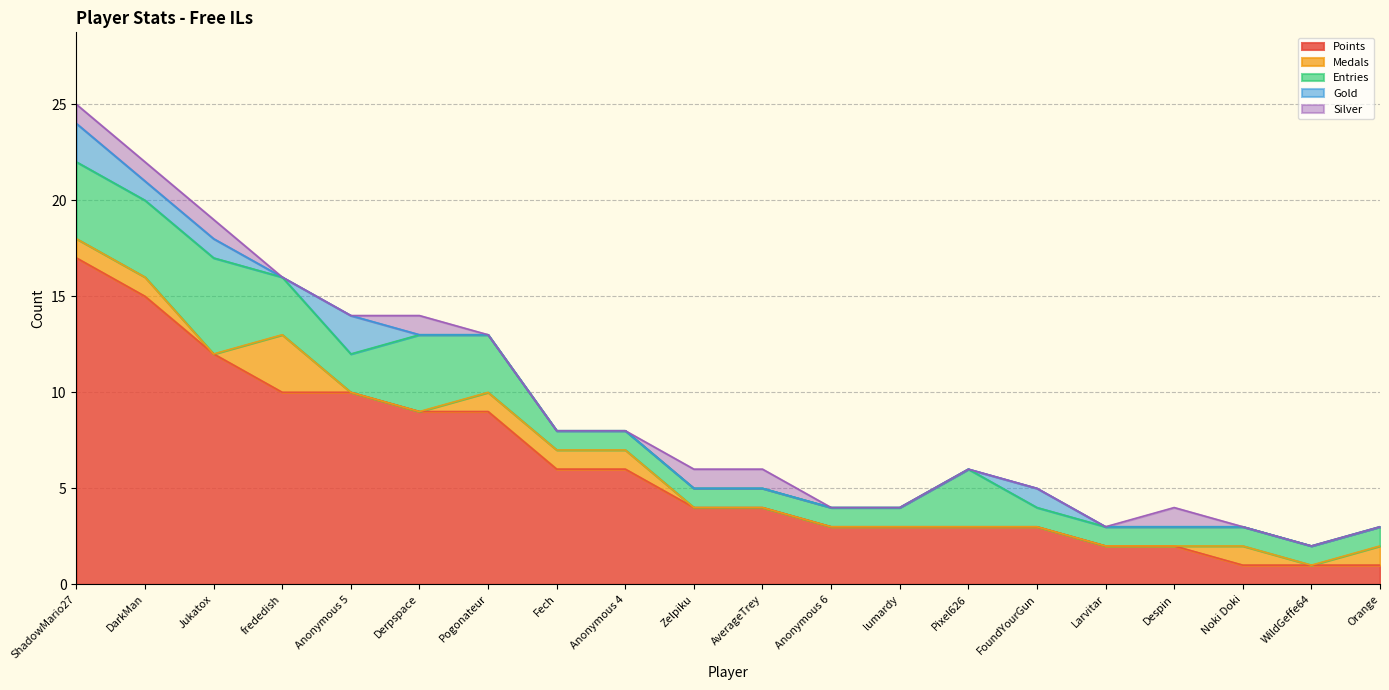

What is the sum of all Points values?

121